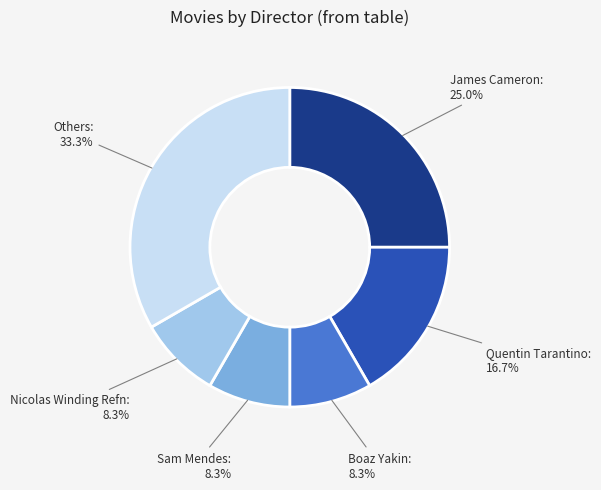

What portion of the pie excludes Boaz Yakin?

91.7%